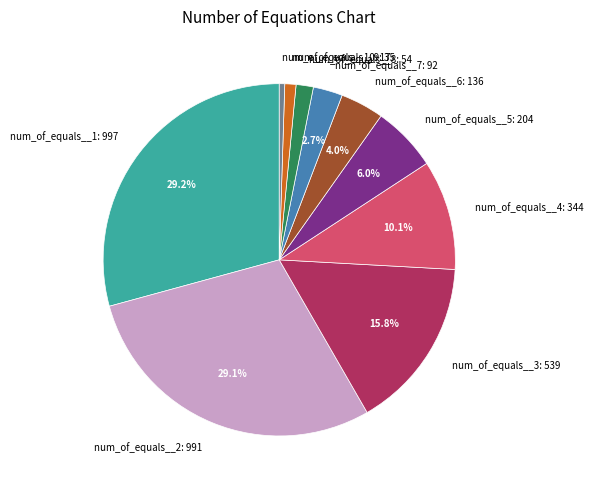

What is the smallest slice in the pie chart?

num_of_equals__10: 17